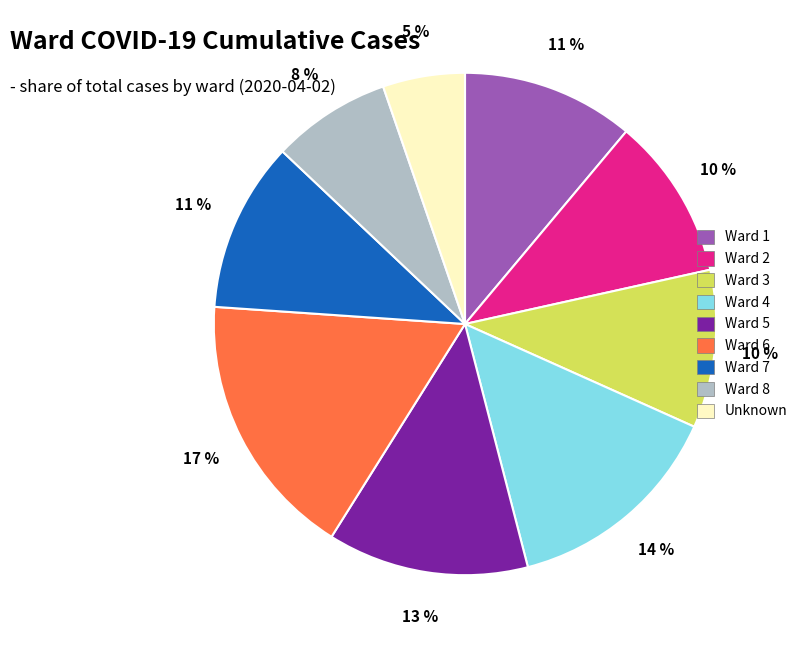

To the nearest percent, what is the average slice percentage?

11%